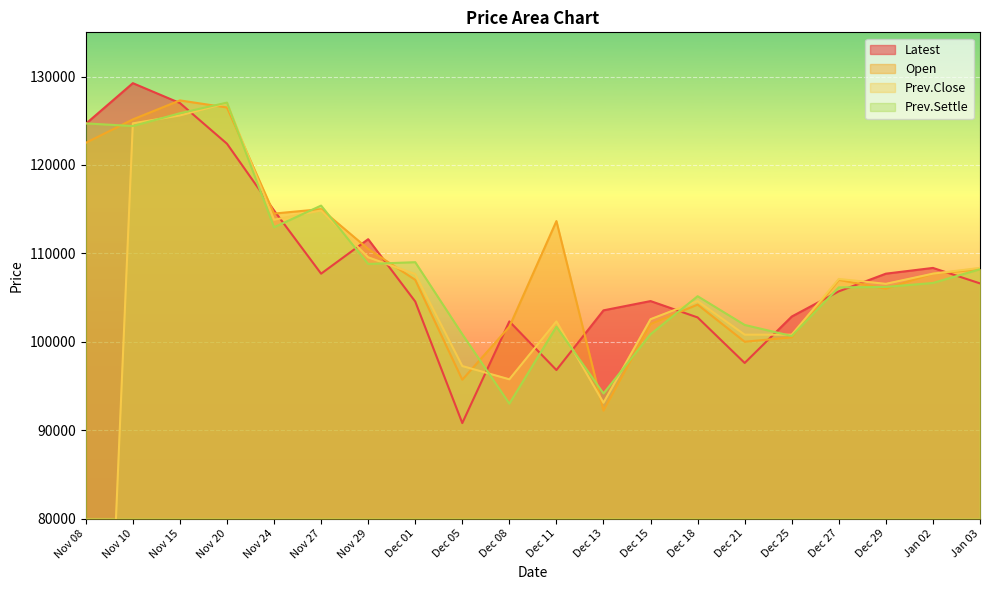

What is the difference between the Latest values at Nov 08 and Nov 24?

9800